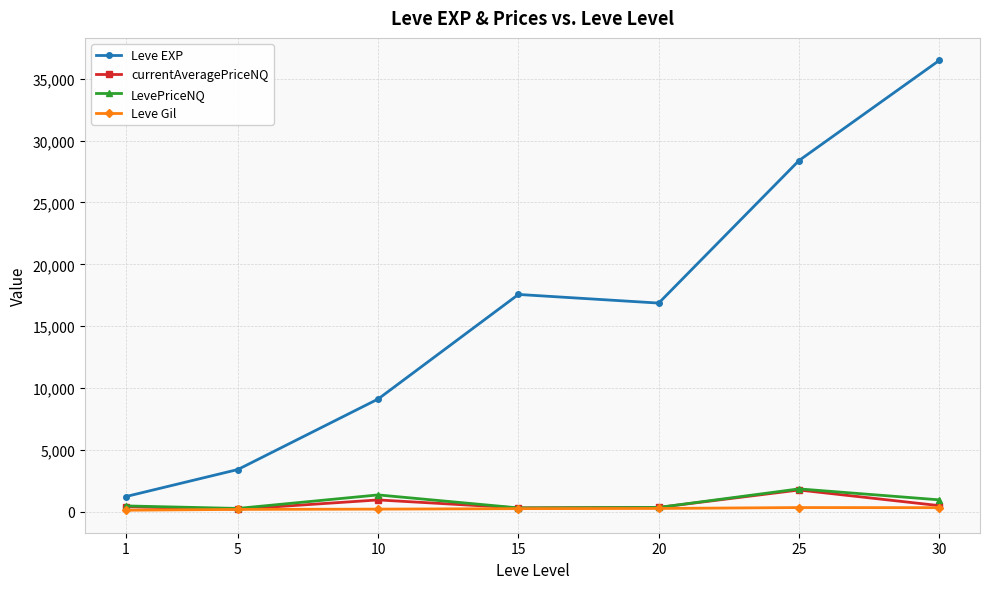

At which category does Leve EXP reach its first local peak?

15